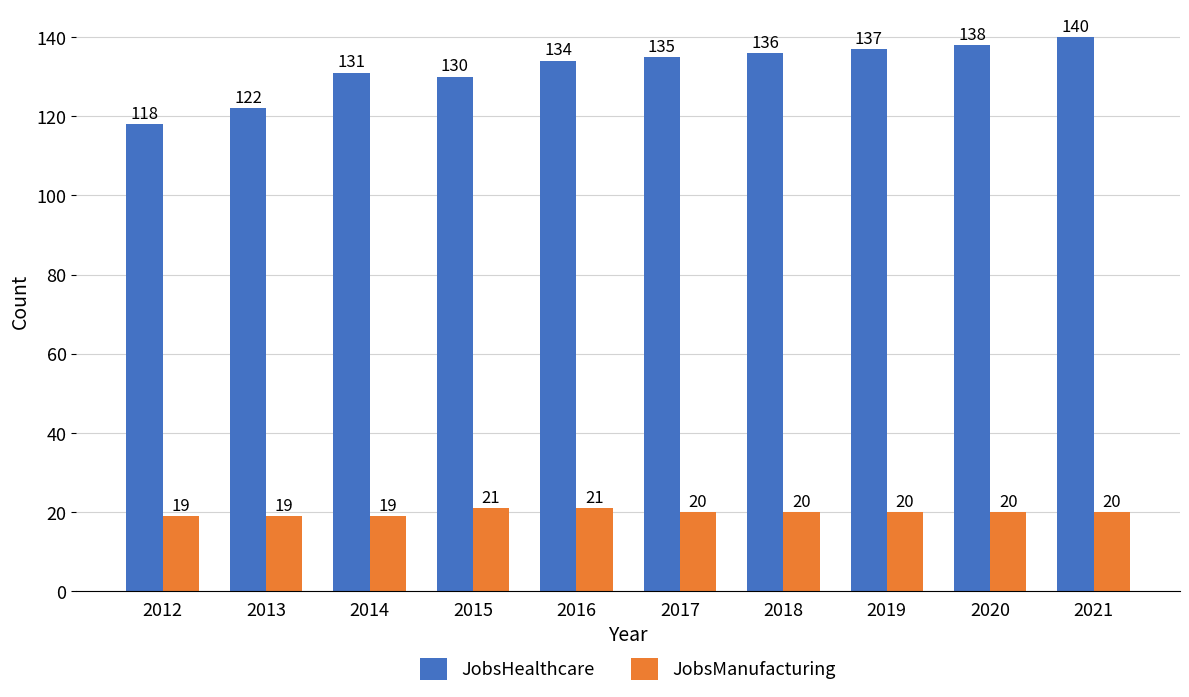

Is the value of JobsHealthcare at 2013 greater than the value of JobsManufacturing at 2014?

Yes